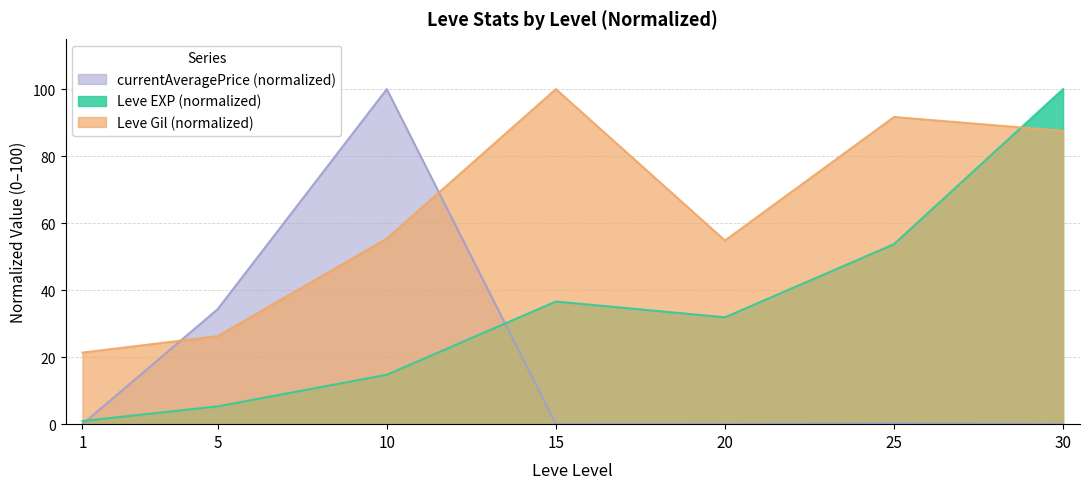

Which has a higher value, 1 or 20?

20